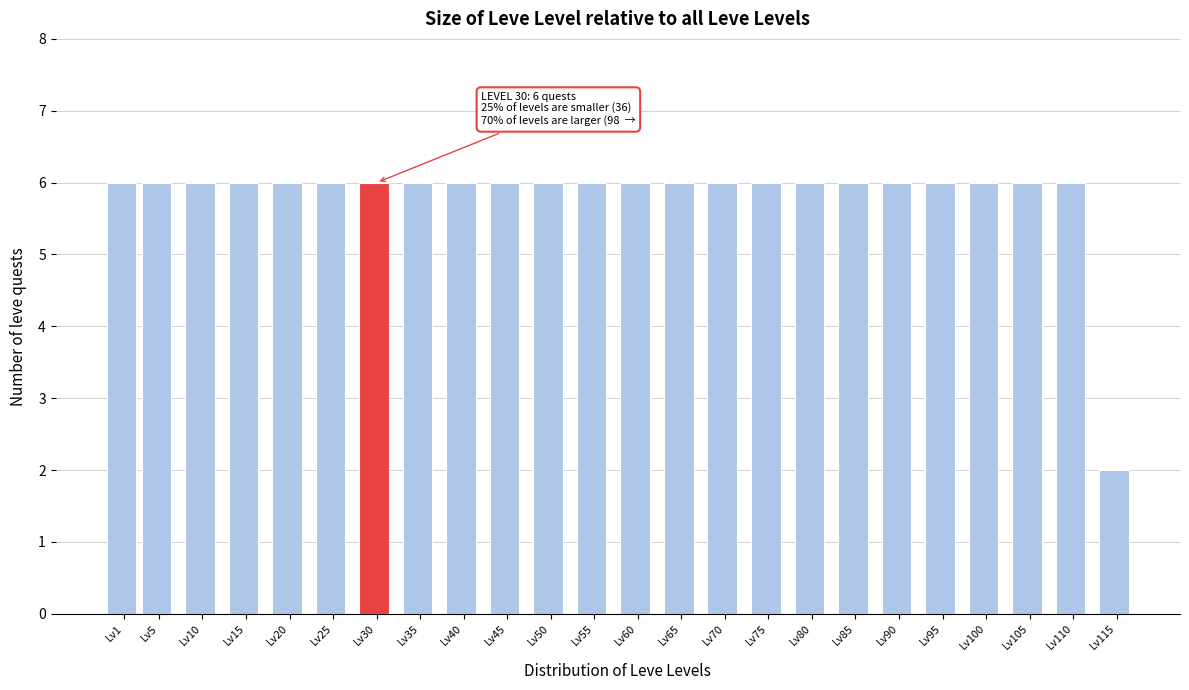

Reading left to right, what are all the values shown in this chart?

6	6	6	6	6	6	6	6	6	6	6	6	6	6	6	6	6	6	6	6	6	6	6	2